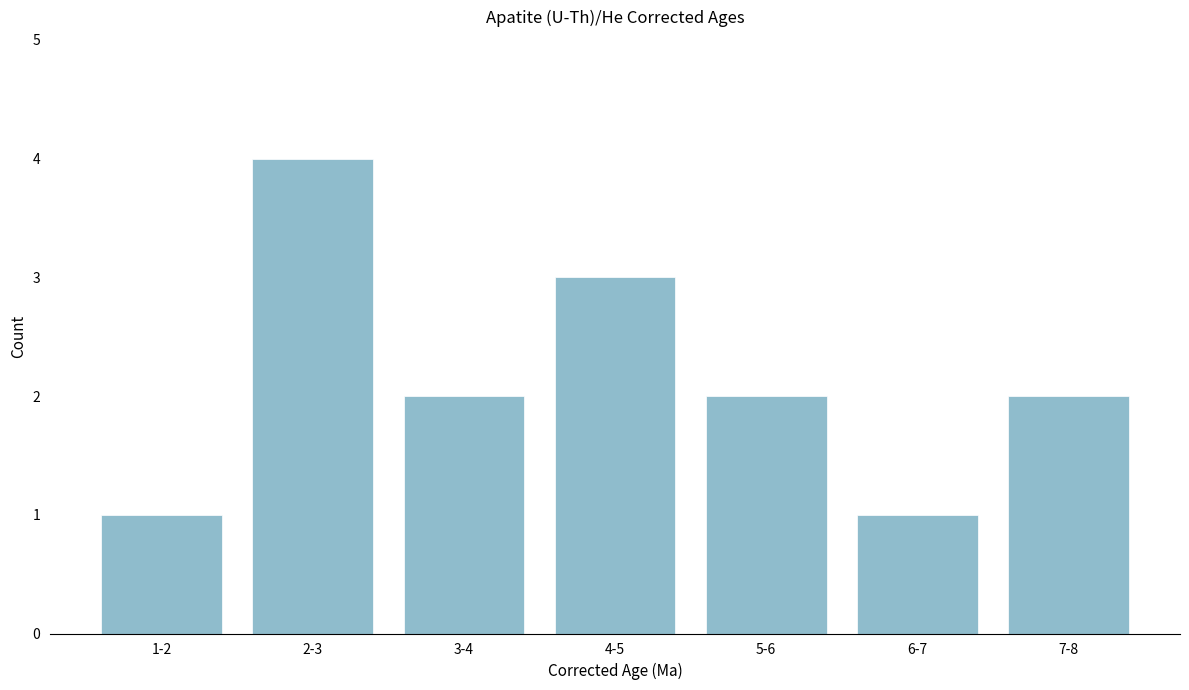

Reading left to right, list all the values displayed in this chart.

1	4	2	3	2	1	2